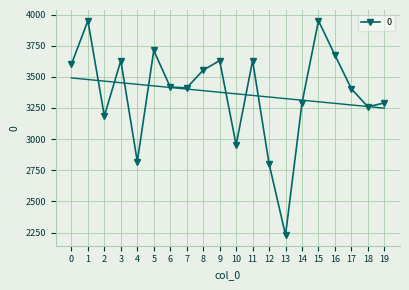

Rank the categories by value from lowest to highest.

13, 12, 4, 10, 2, 18, 14, 19, 17, 7, 6, 8, 0, 3, 9, 11, 16, 5, 1, 15